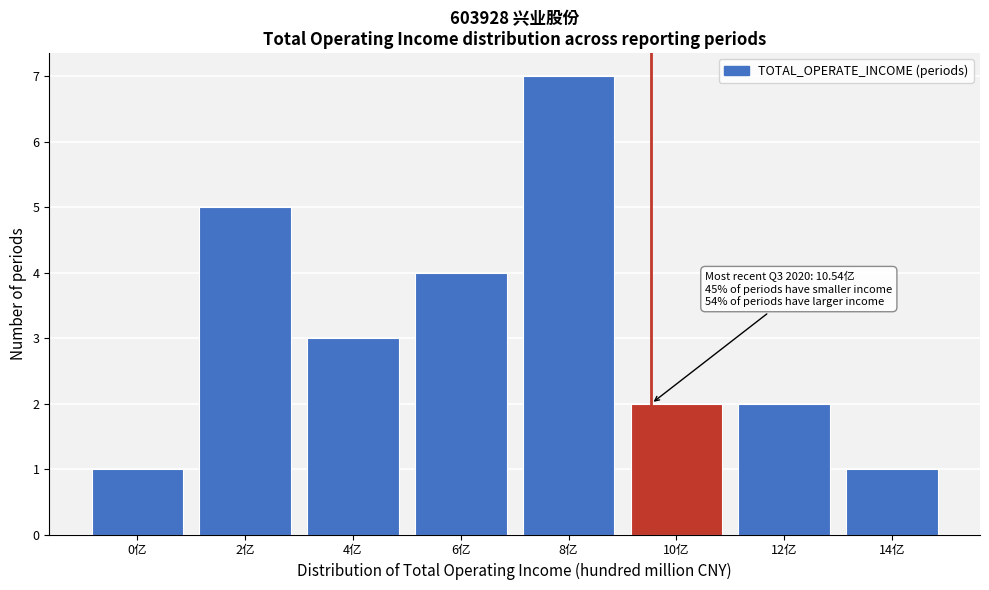

Reading right to left, list all the values displayed in this chart.

14亿=1	12亿=2	10亿=2	8亿=7	6亿=4	4亿=3	2亿=5	0亿=1